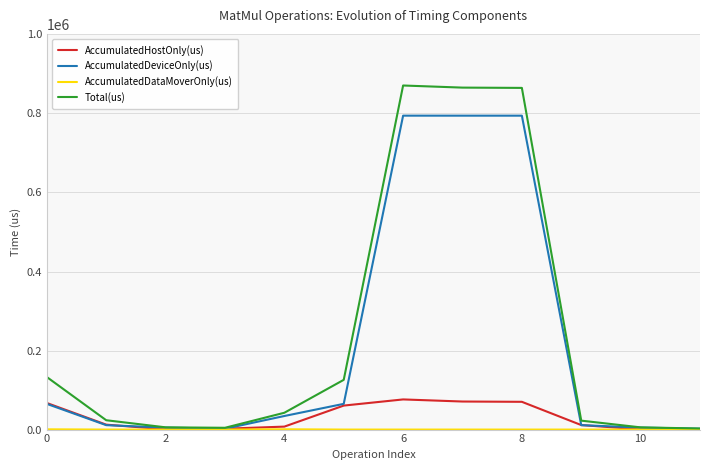

What is the lowest value of the Total(us) series?

2732.0